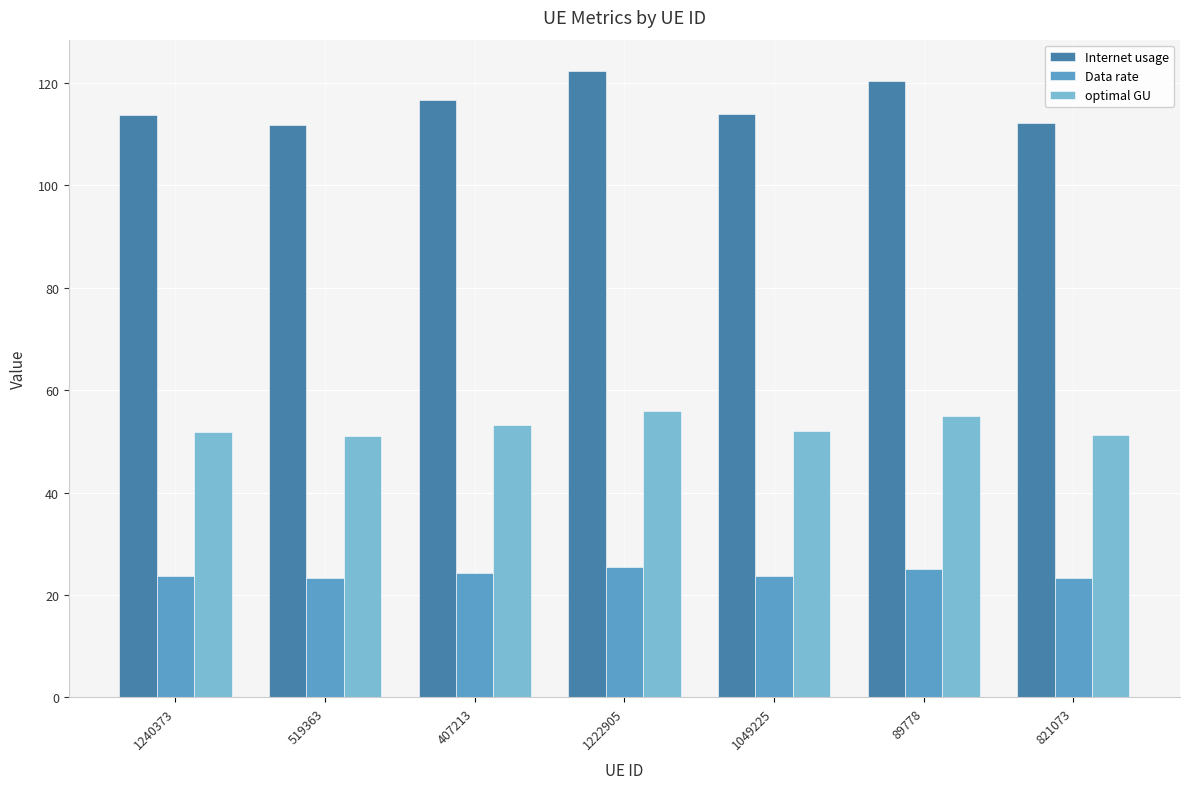

How many series are shown in this chart?

3